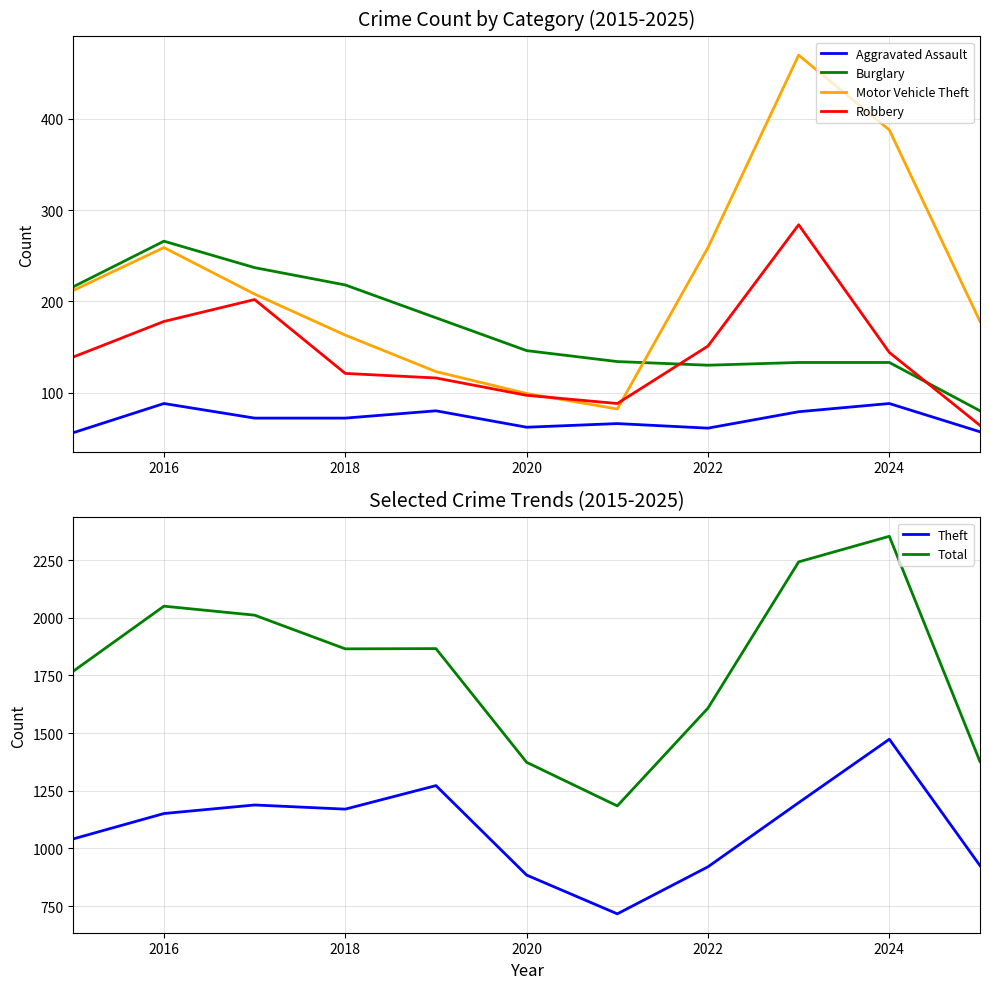

The Robbery series shows 40 at 2016. True or false?

False